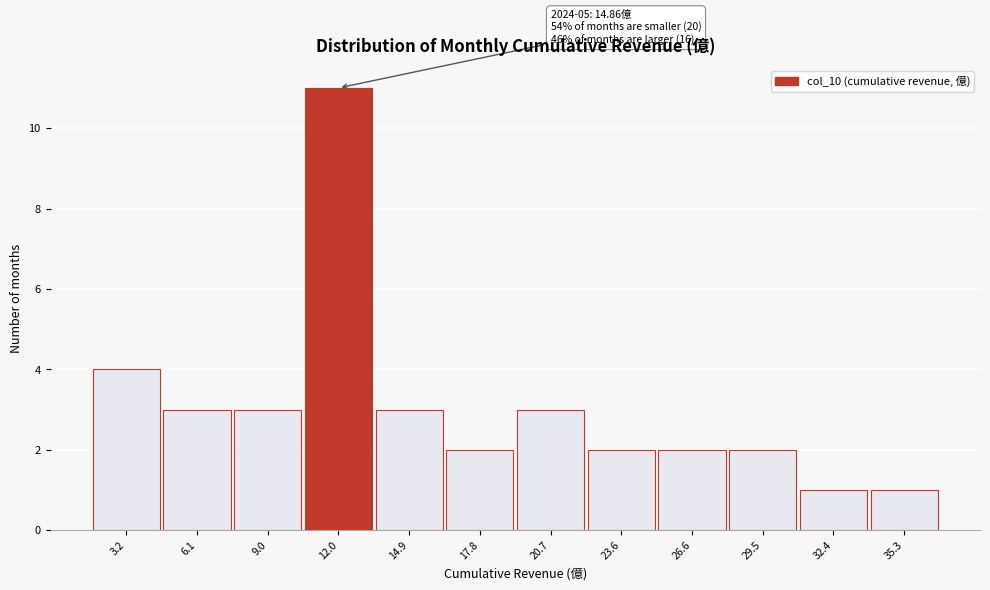

Reading left to right, transcribe all the data shown in this chart.

4	3	3	11	3	2	3	2	2	2	1	1